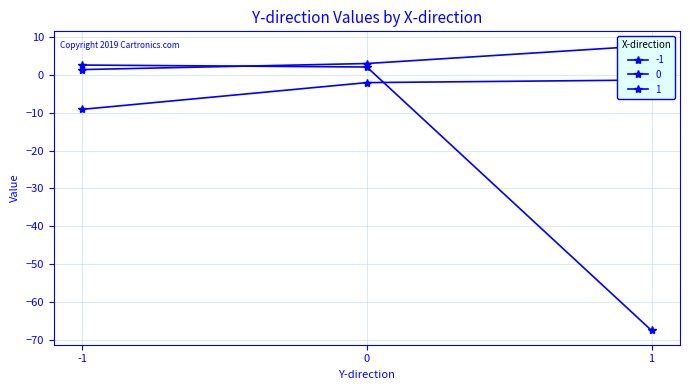

Reading left to right, extract all data points from this chart.

-1: -1=2.6	0=2.1	1=-67.5
0: -1=-9.1	0=-2.0	1=-1.4
1: -1=1.4	0=3.0	1=7.7